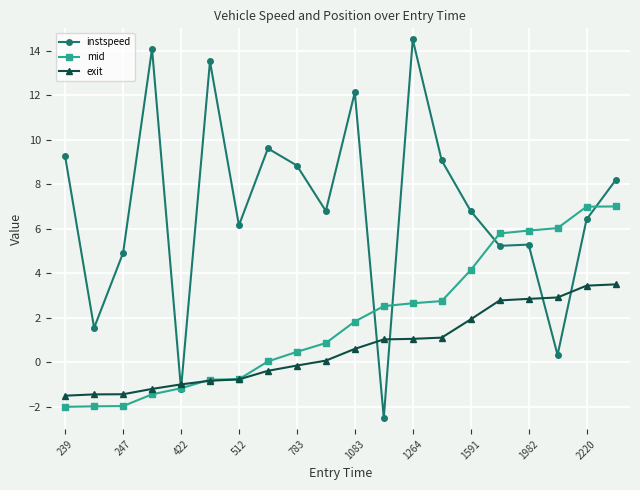

Which series has the largest total across all categories?

instspeed